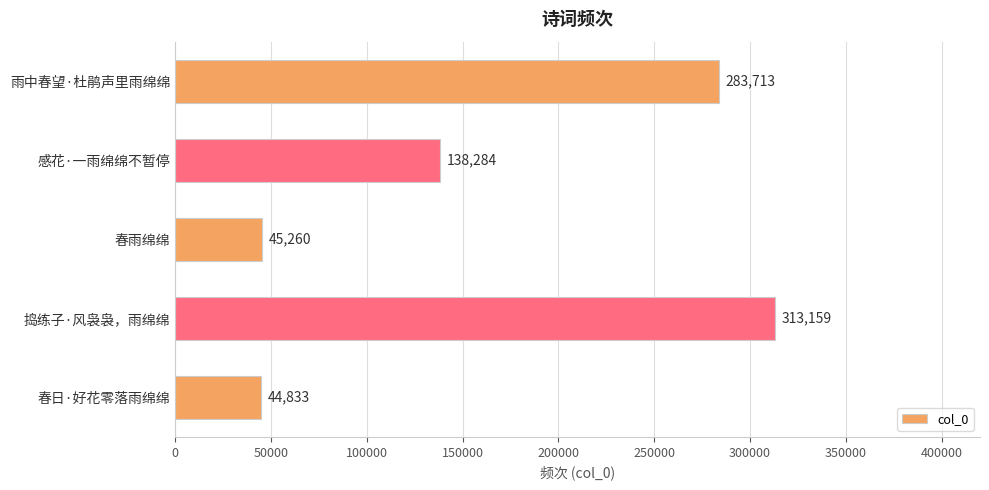

Rank the categories by value from lowest to highest.

春日·好花零落雨绵绵, 春雨绵绵, 感花·一雨绵绵不暂停, 雨中春望·杜鹃声里雨绵绵, 捣练子·风袅袅，雨绵绵